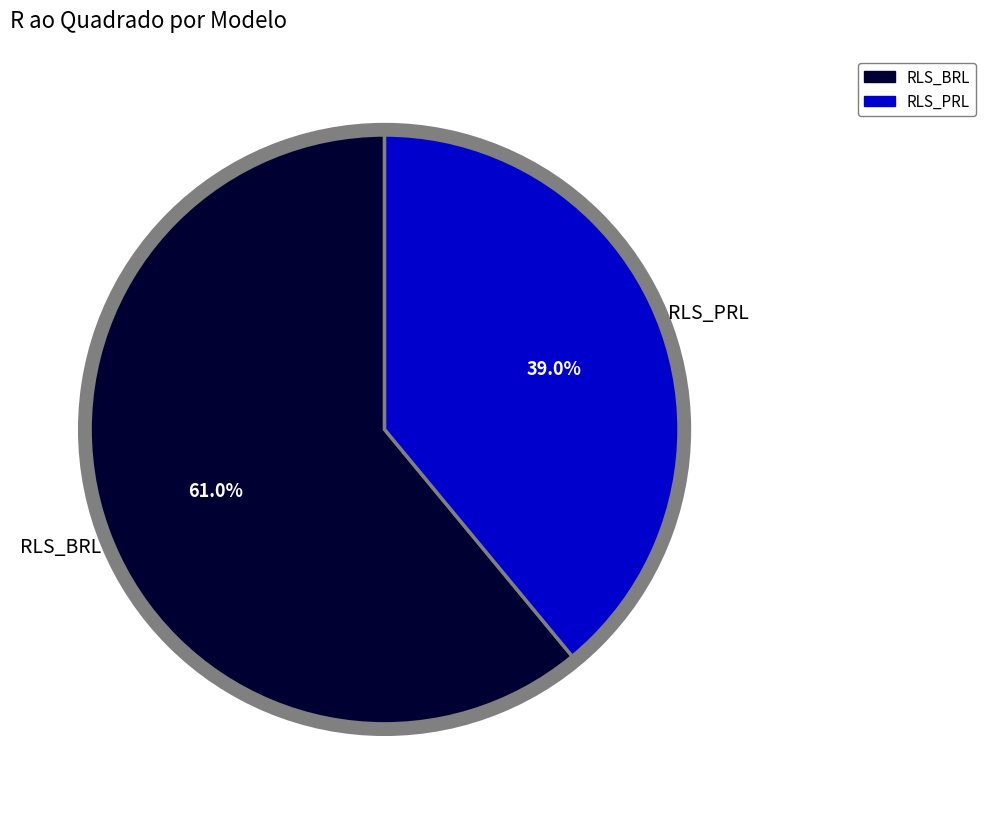

To the nearest percent, what percentage of the pie is RLS_BRL?

61%